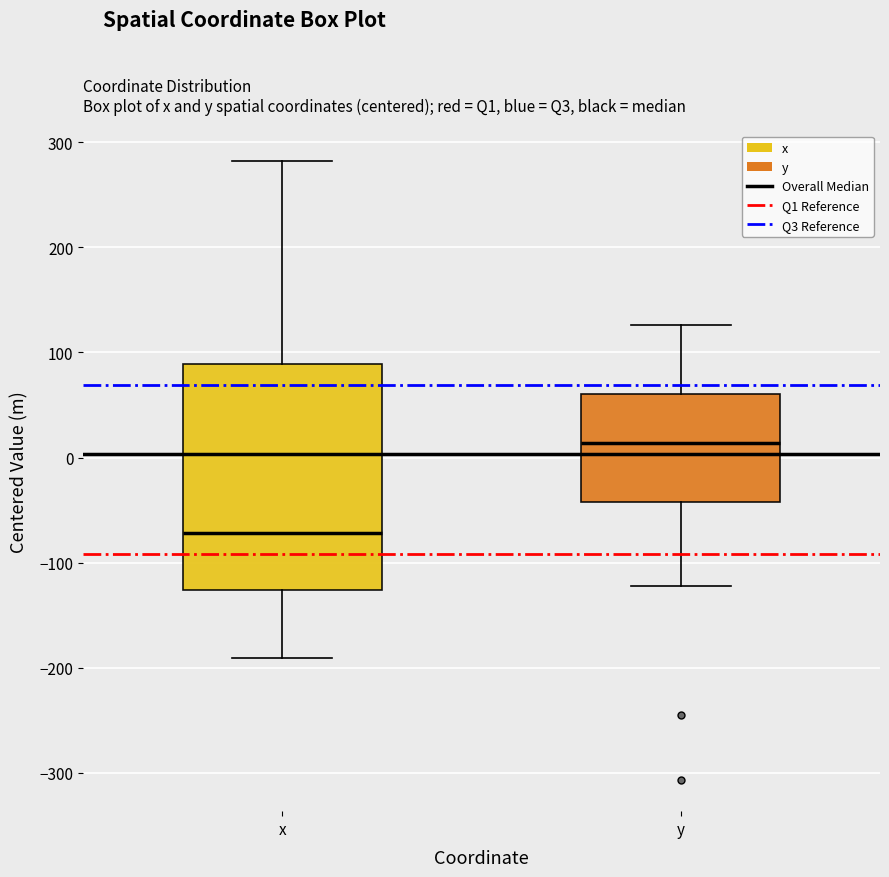

Which box's median line is the lowest?

x